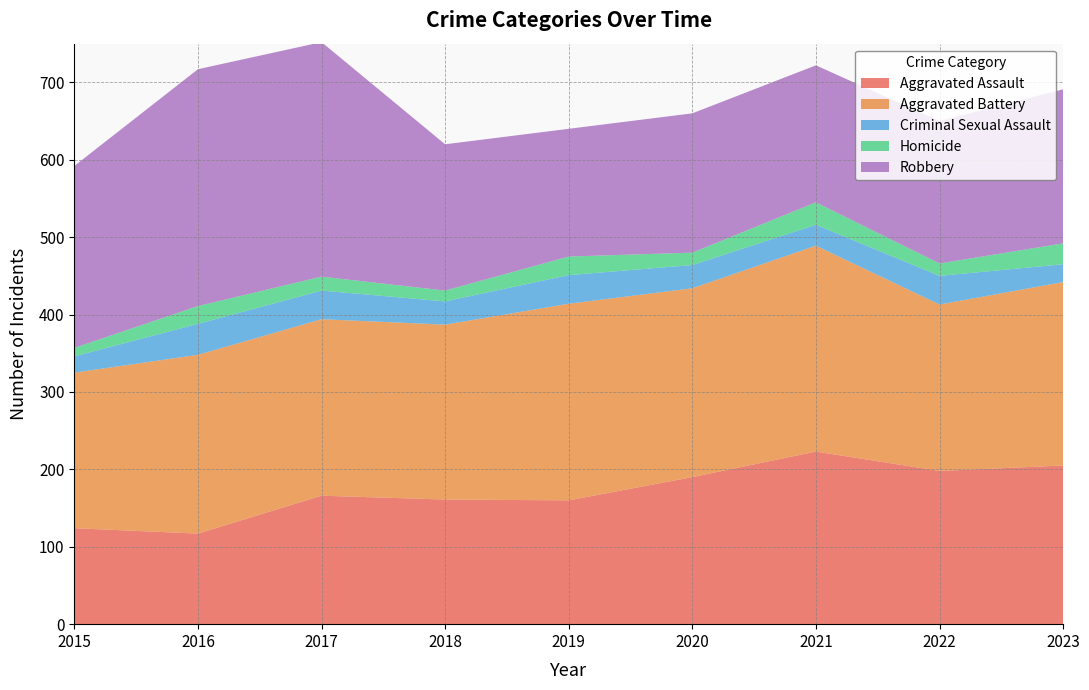

Reading left to right, what are all the values shown in this chart?

Aggravated Assault: 2015=124	2016=117	2017=166	2018=161	2019=160	2020=190	2021=223	2022=198	2023=205
Aggravated Battery: 2015=201	2016=231	2017=228	2018=226	2019=254	2020=244	2021=266	2022=215	2023=237
Criminal Sexual Assault: 2015=21	2016=40	2017=37	2018=30	2019=37	2020=30	2021=27	2022=37	2023=23
Homicide: 2015=11	2016=23	2017=18	2018=14	2019=24	2020=16	2021=29	2022=16	2023=27
Robbery: 2015=235	2016=306	2017=303	2018=189	2019=165	2020=180	2021=177	2022=184	2023=199